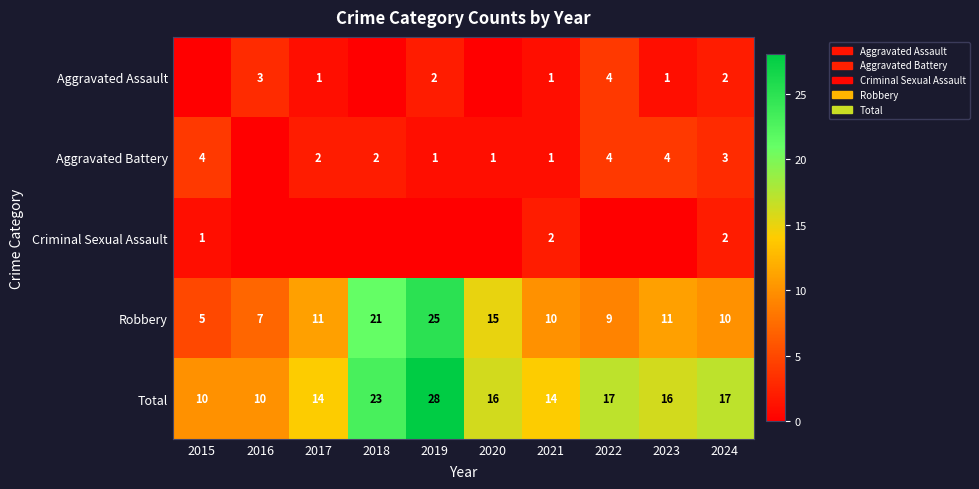

The value of Aggravated Assault at 2022 is 4. True or false?

True